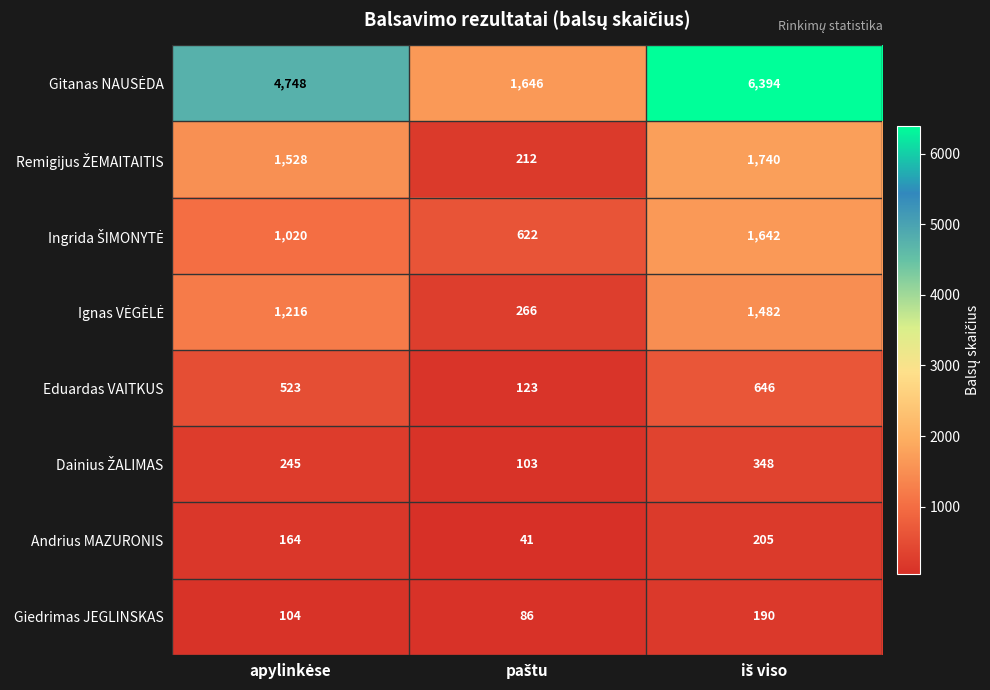

At how many categories does at least one series exceed 343?

3